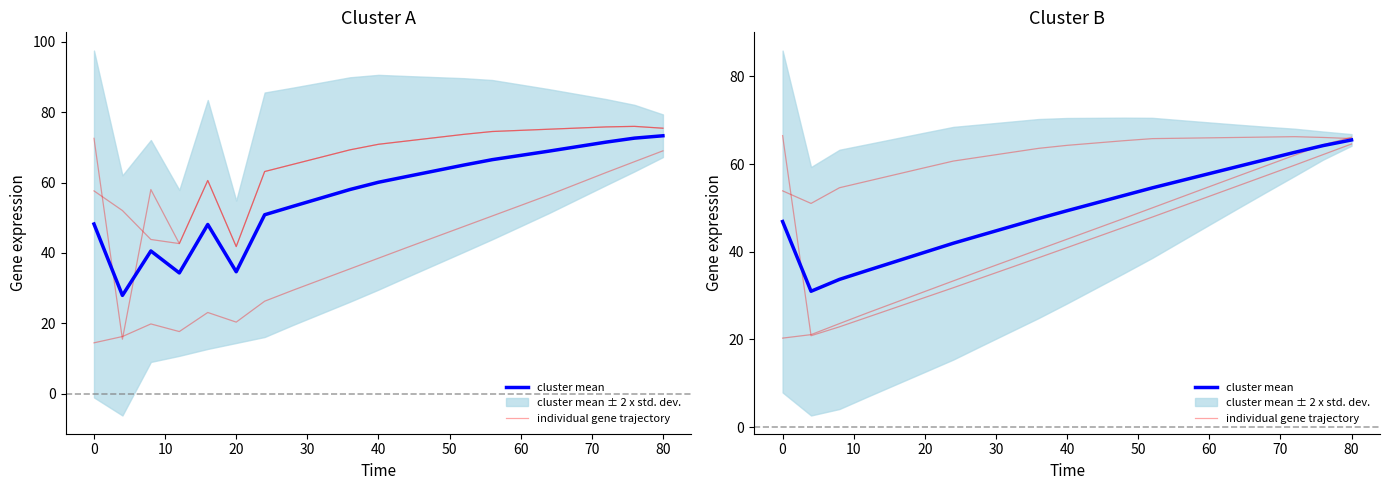

True or false: cluster mean and individual gene trajectory cross at least once.

True